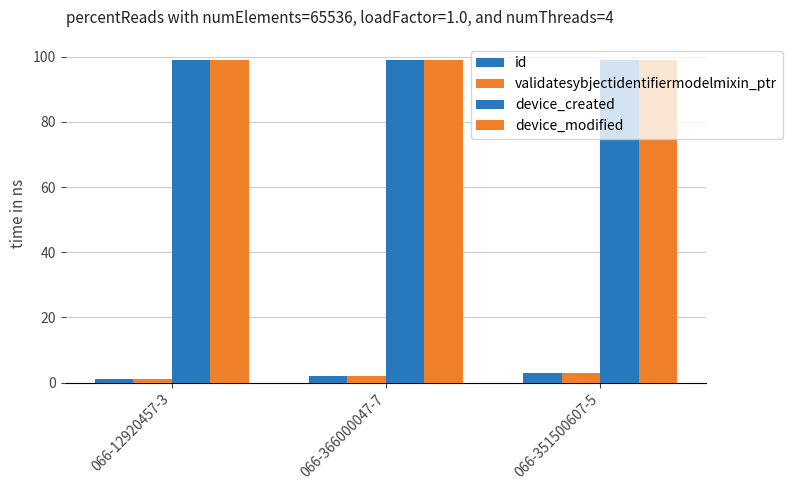

Is it true that device_created equals 56 at 066-366000047-7?

False